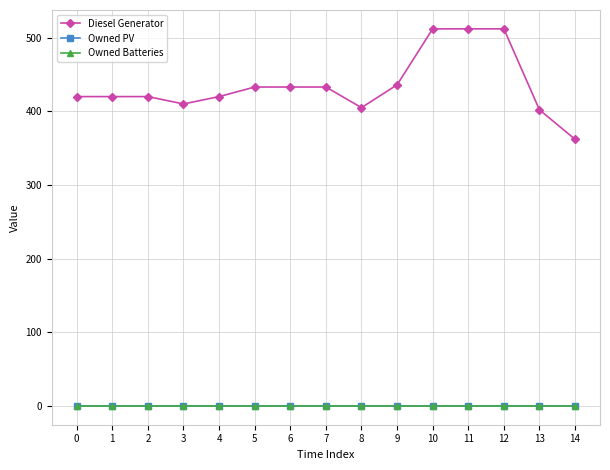

Rank the categories by Owned PV value from highest to lowest.

0, 1, 2, 3, 4, 5, 6, 7, 8, 9, 10, 11, 12, 13, 14